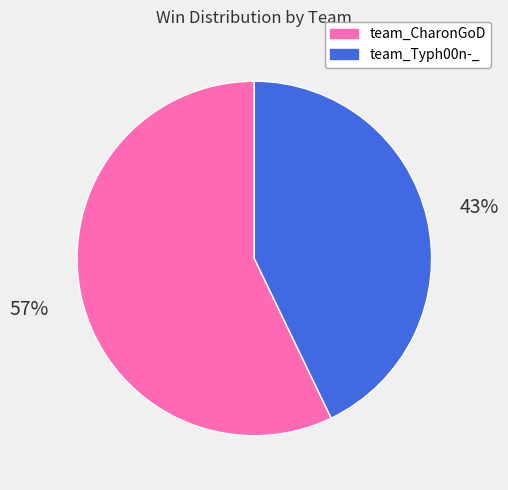

To the nearest percent, what is the average slice percentage?

50%